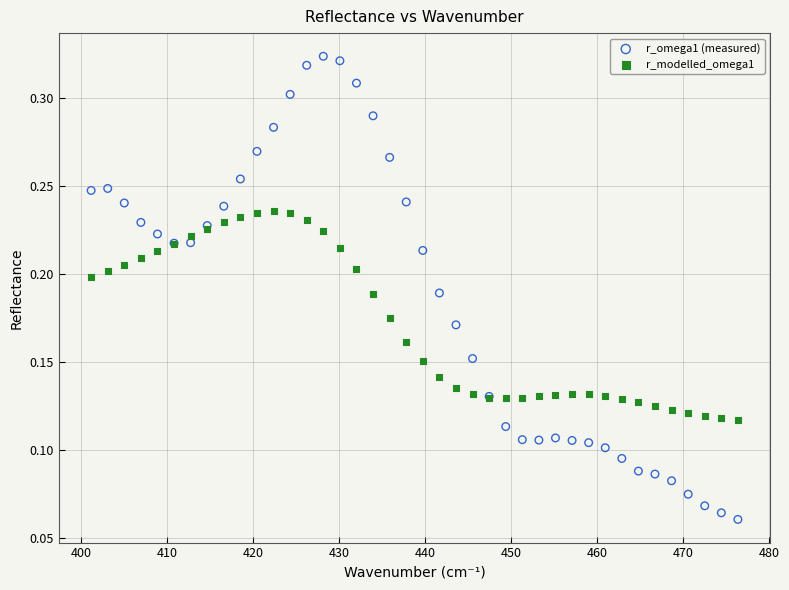

Which series reaches the minimum Y coordinate?

r_omega1 (measured)